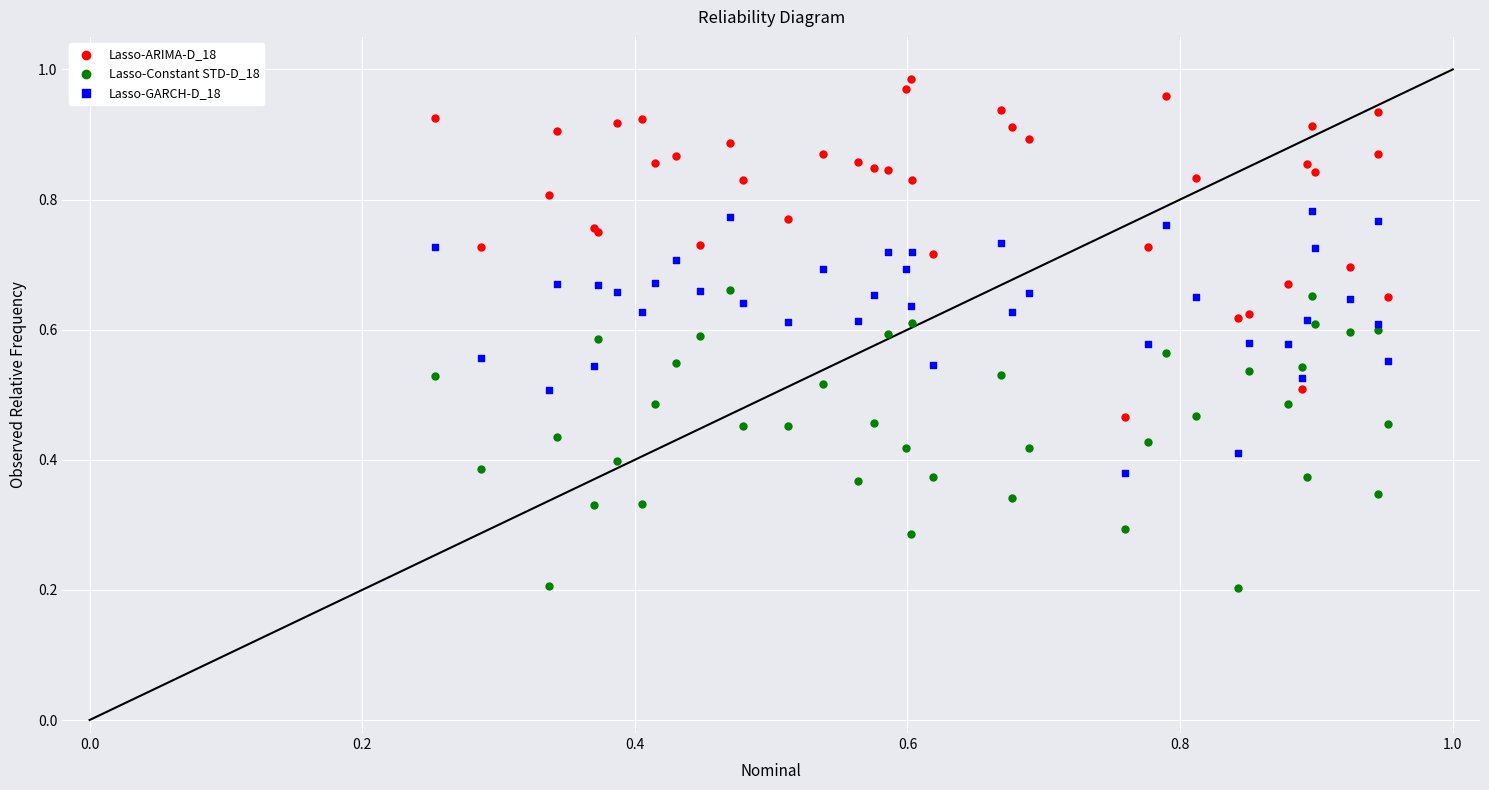

Which series contains the highest Y value?

Lasso-ARIMA-D_18